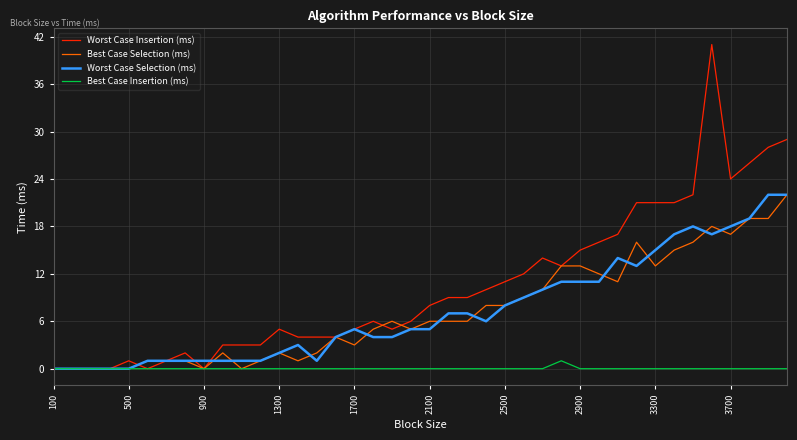

Which series has the largest range (max minus min)?

Worst Case Insertion (ms)